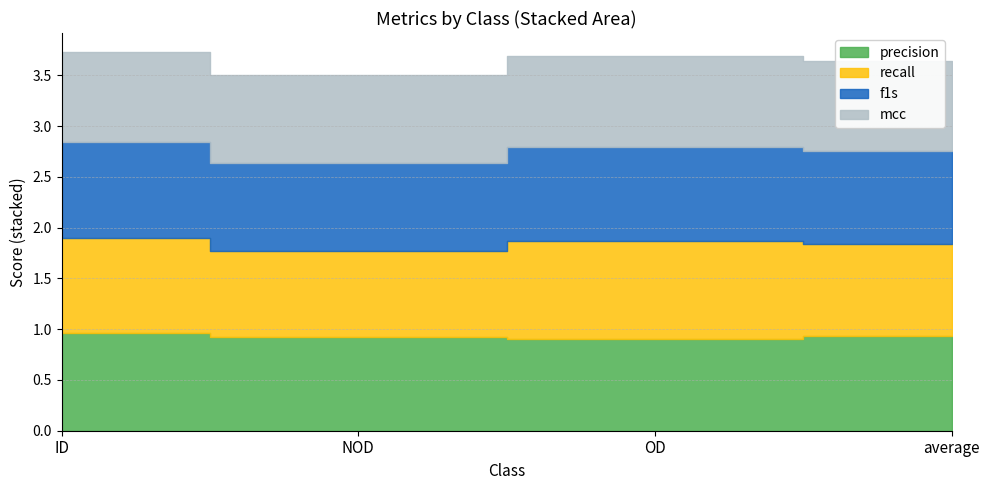

At which category is the sum across all series the highest?

ID